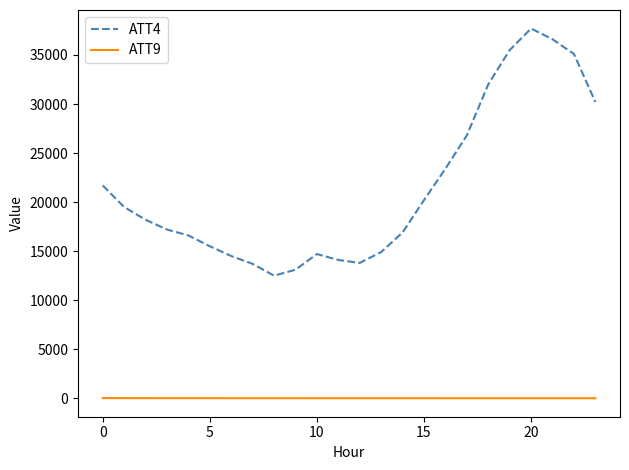

What is the difference between the maximum and second lowest values in the ATT9 series?

14.8